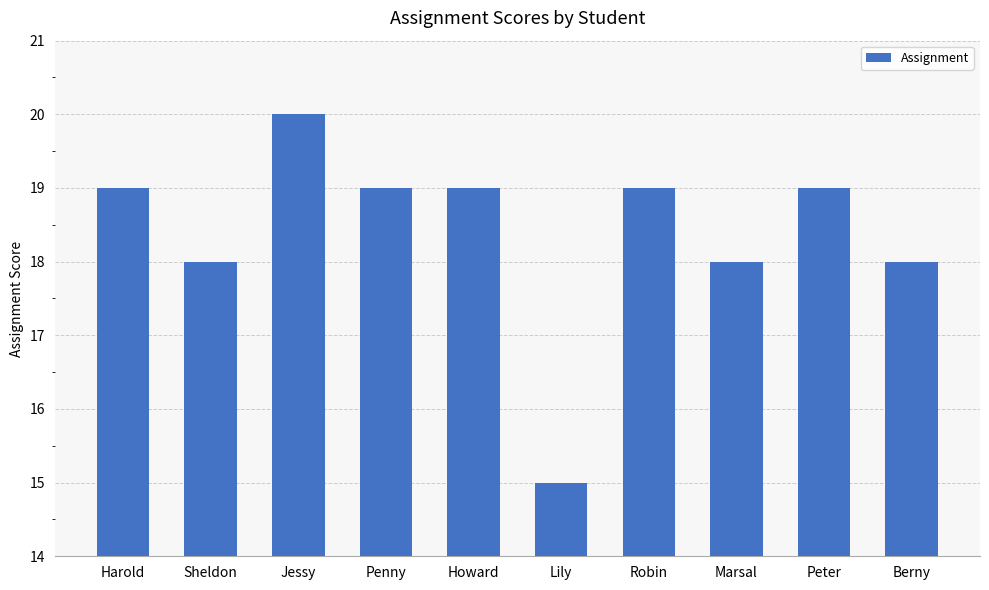

Reading left to right, what are all the values shown in this chart?

Harold=19	Sheldon=18	Jessy=20	Penny=19	Howard=19	Lily=15	Robin=19	Marsal=18	Peter=19	Berny=18